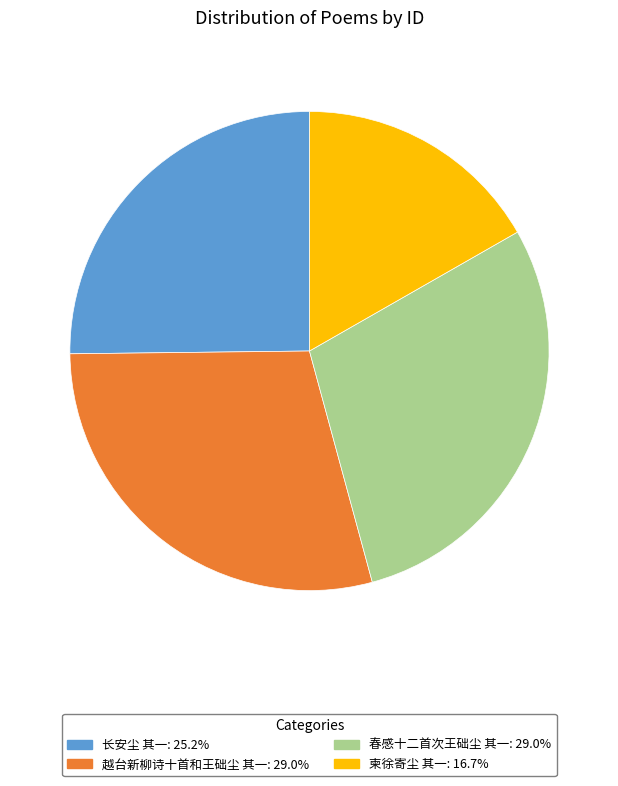

How many slices are in this pie chart?

4